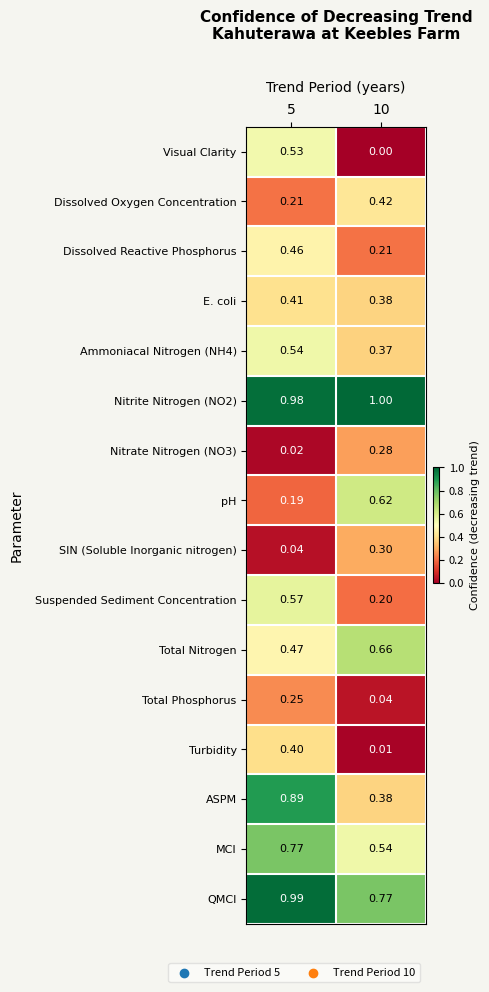

At which category is the sum across all series the highest?

5